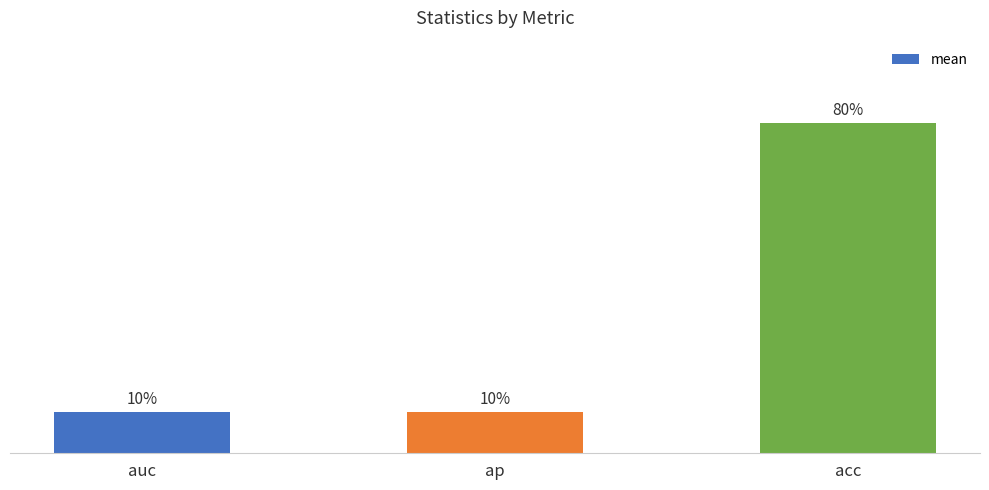

Are the bars horizontal?

No